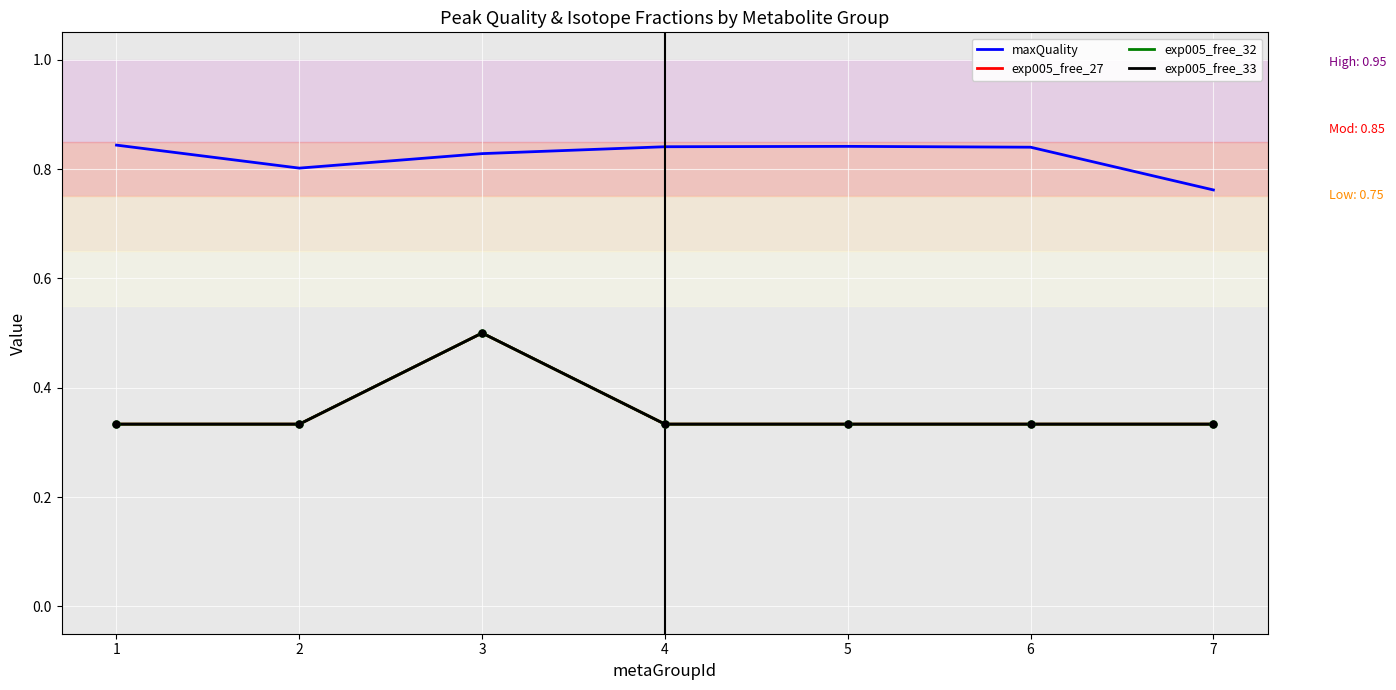

How many interior local valleys does the maxQuality series have?

1